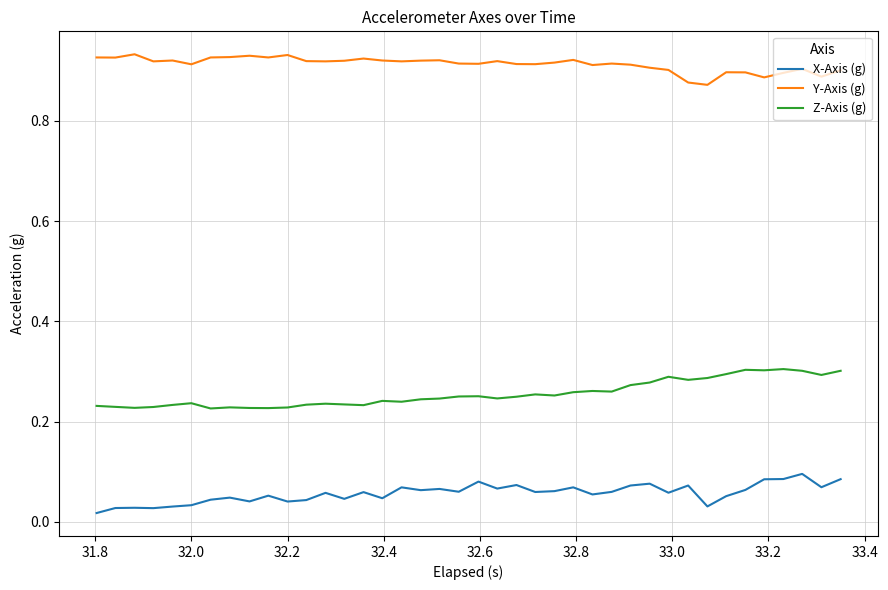

What is the sum of all Z-Axis (g) values?

10.2